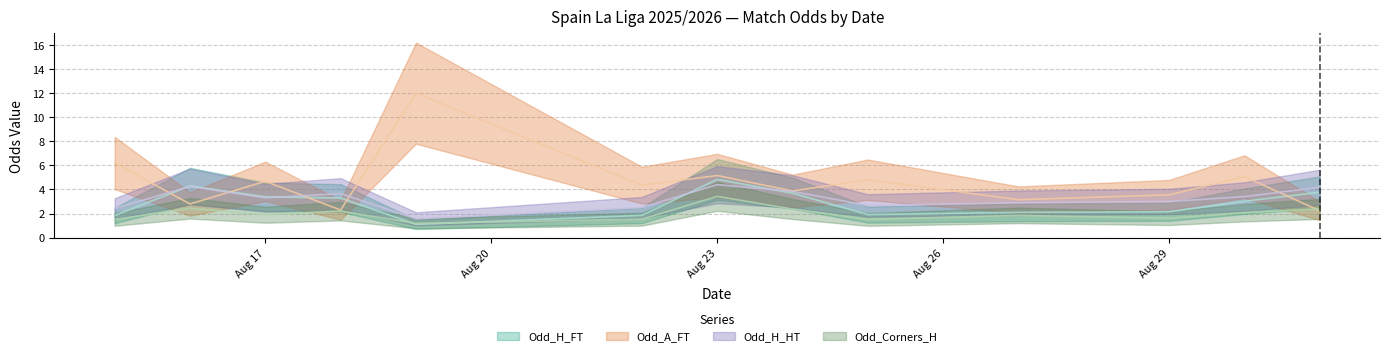

What is the spread (max minus min) of values at 28?

1.4